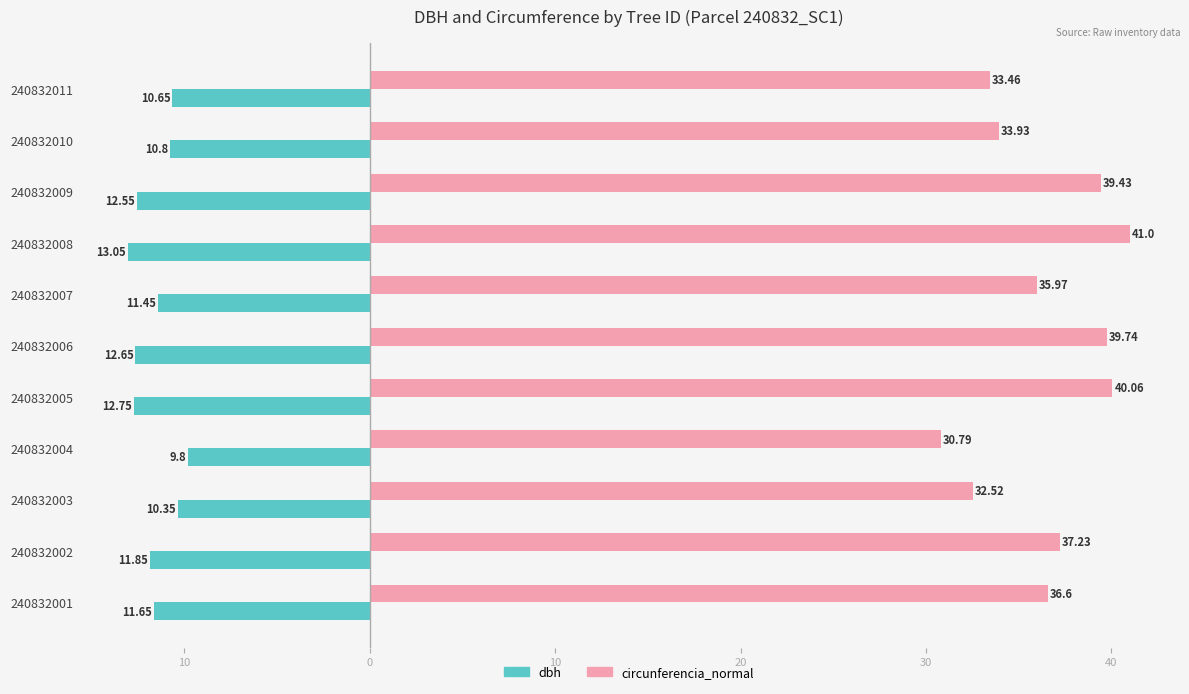

What are all the series names shown in the legend?

dbh, circunferencia_normal